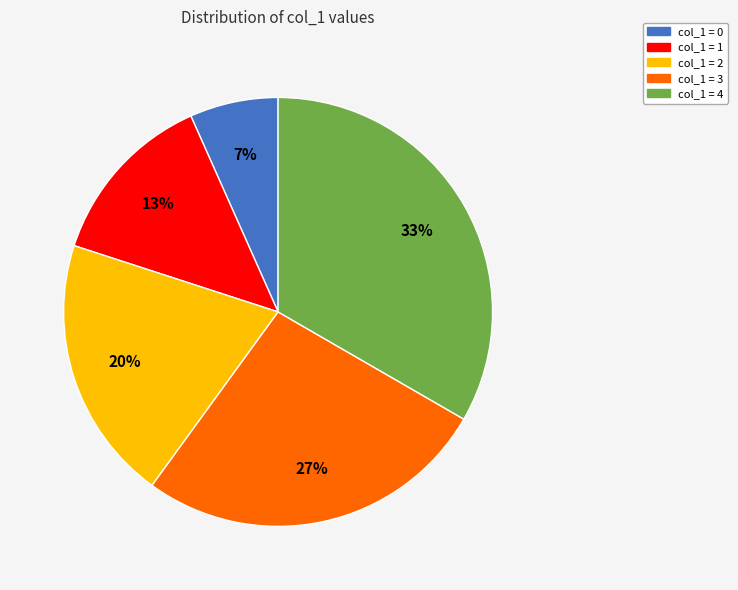

To the nearest percent, what is the average slice percentage?

20%